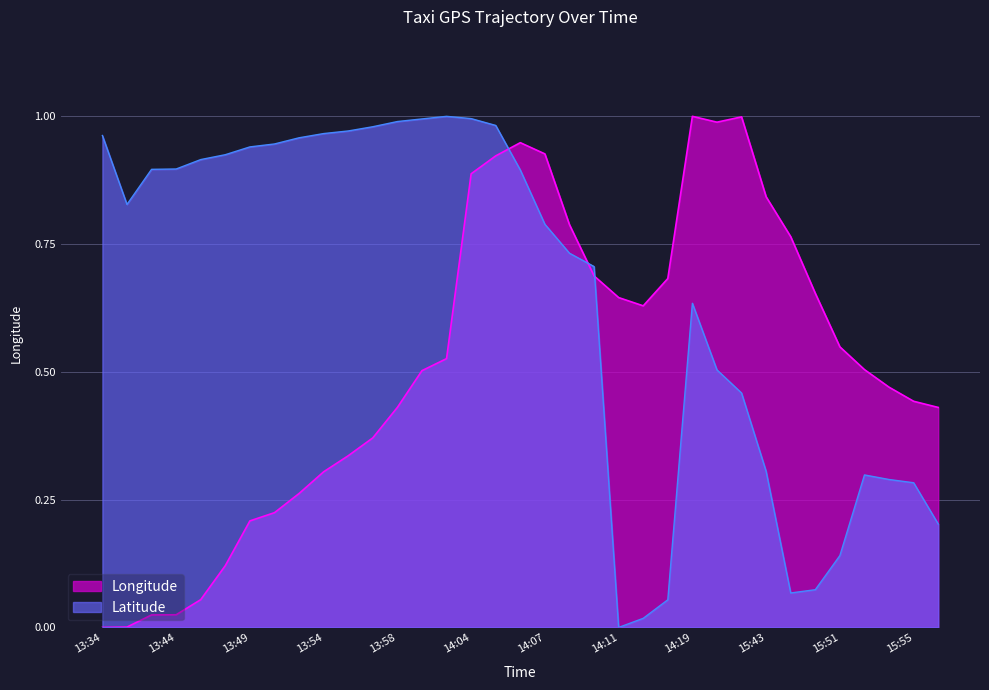

At how many categories does at least one series exceed 0?

35